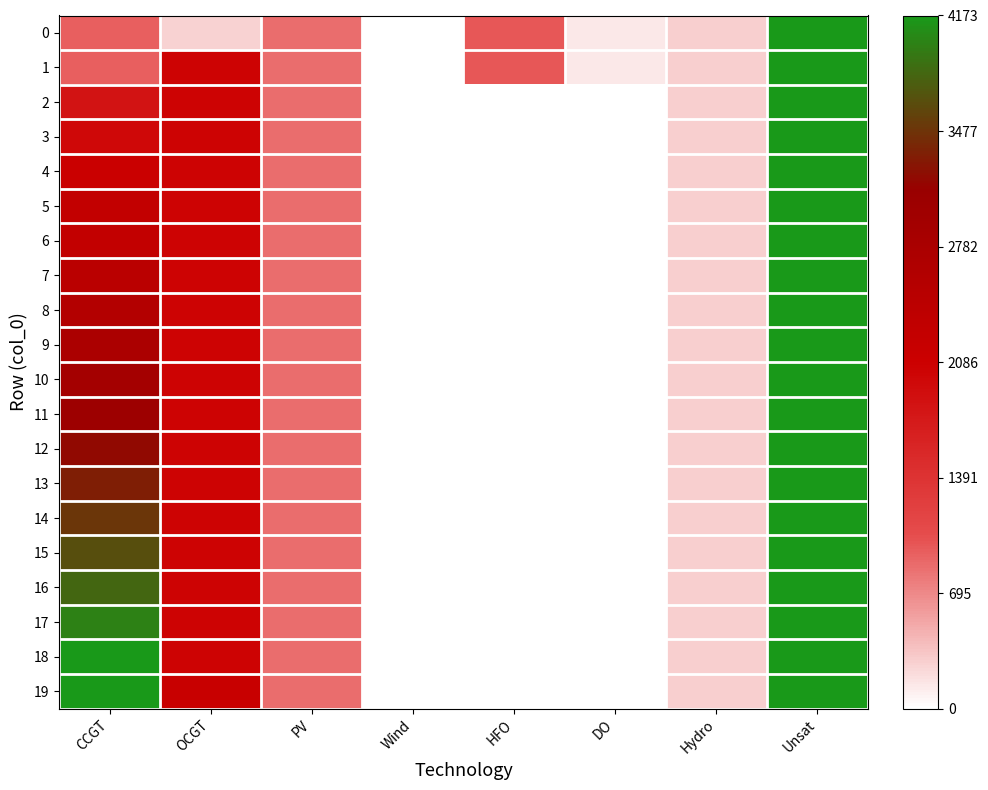

Which category has the highest value across all series?

Unsat